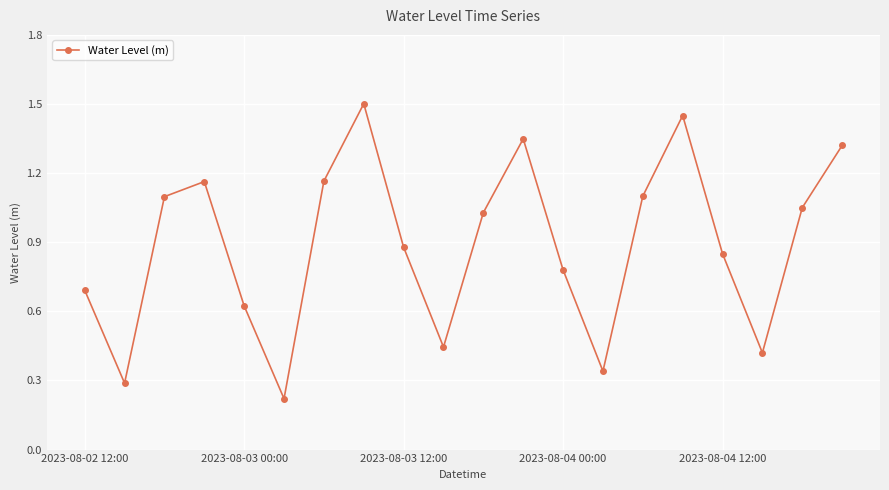

What is the value of the 8th point from the left?

1.5